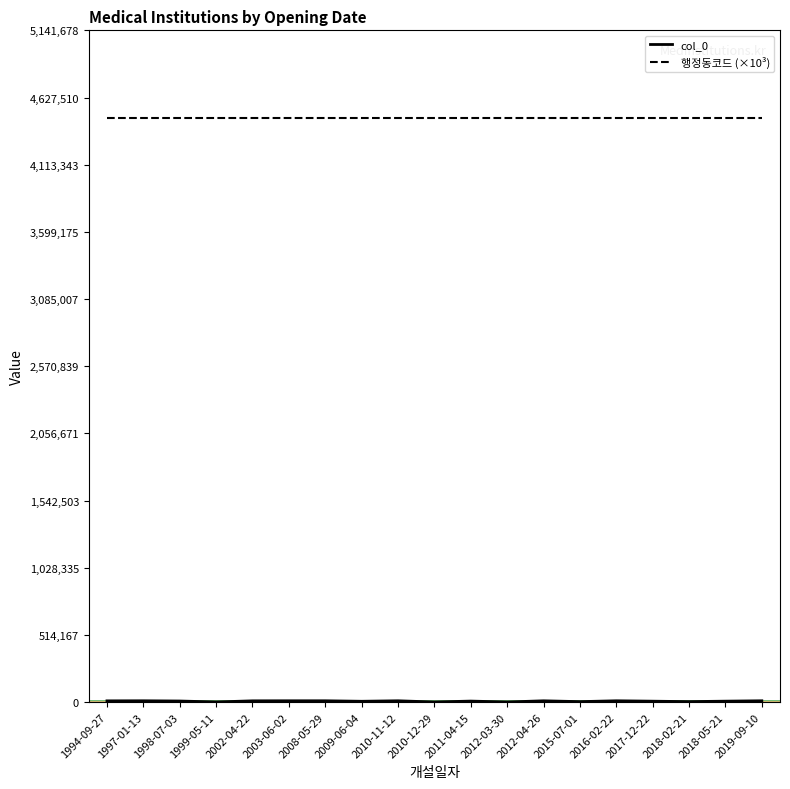

Which label corresponds to the largest value in the chart?

1994-09-27